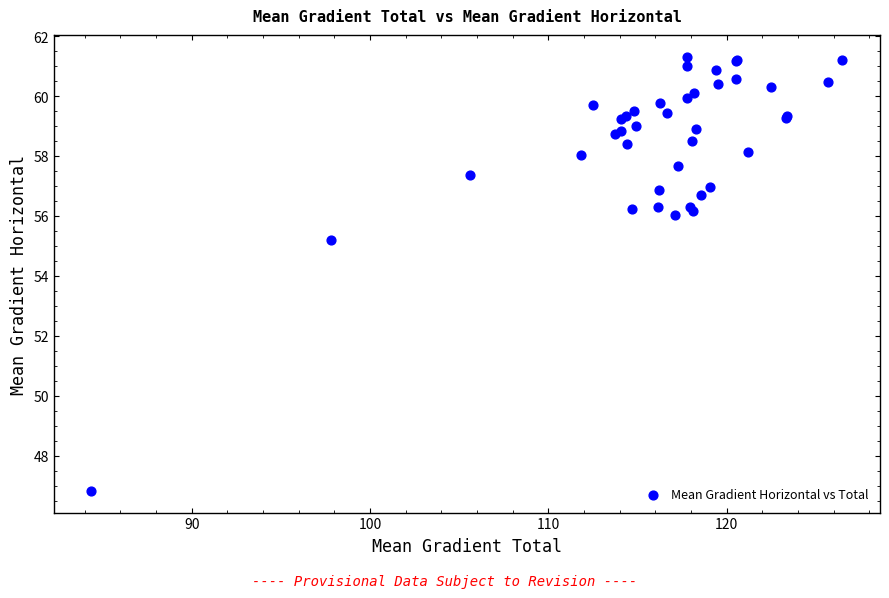

What Y value in the scatter plot is closest to 54?

55.2